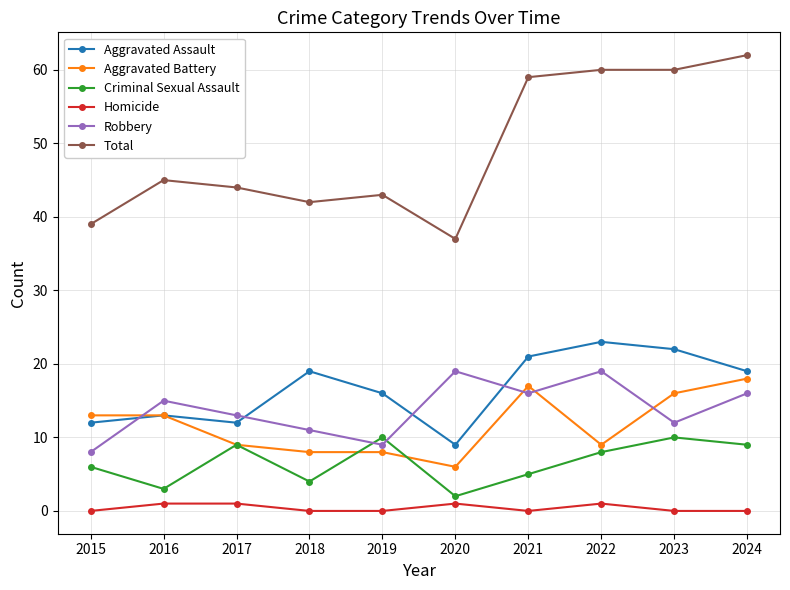

The Robbery series shows 15 at 2019. True or false?

False